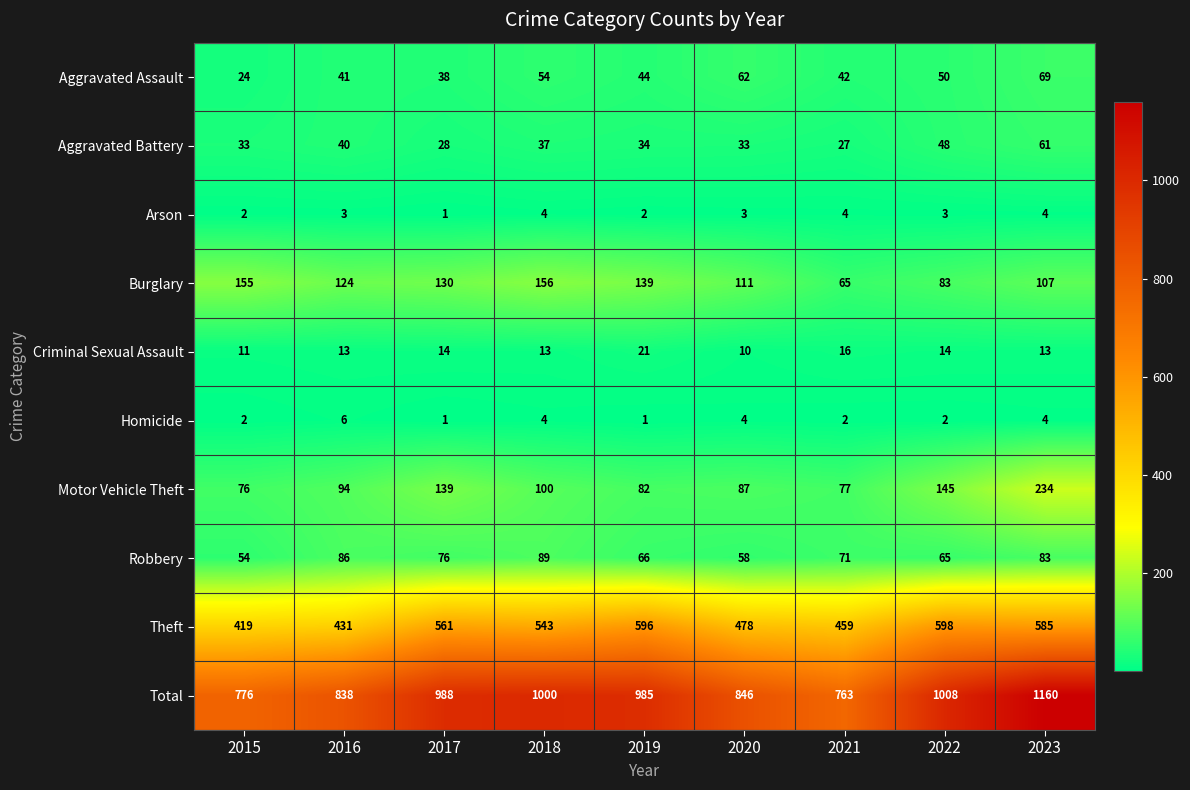

What is the spread (max minus min) of values at 2019?

984